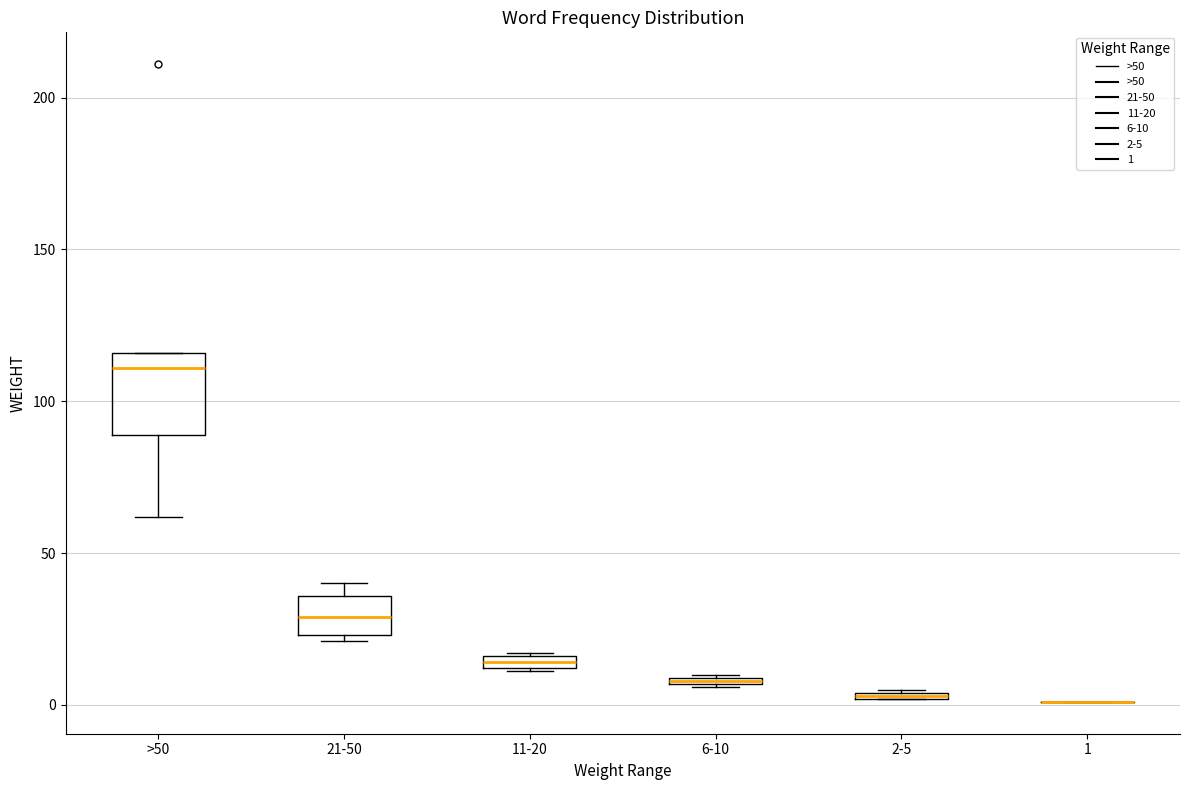

Where is the lower edge of the box for 21-50 on the y-axis? The values are not printed on the chart, so give them approximately, as read against the axis.

25